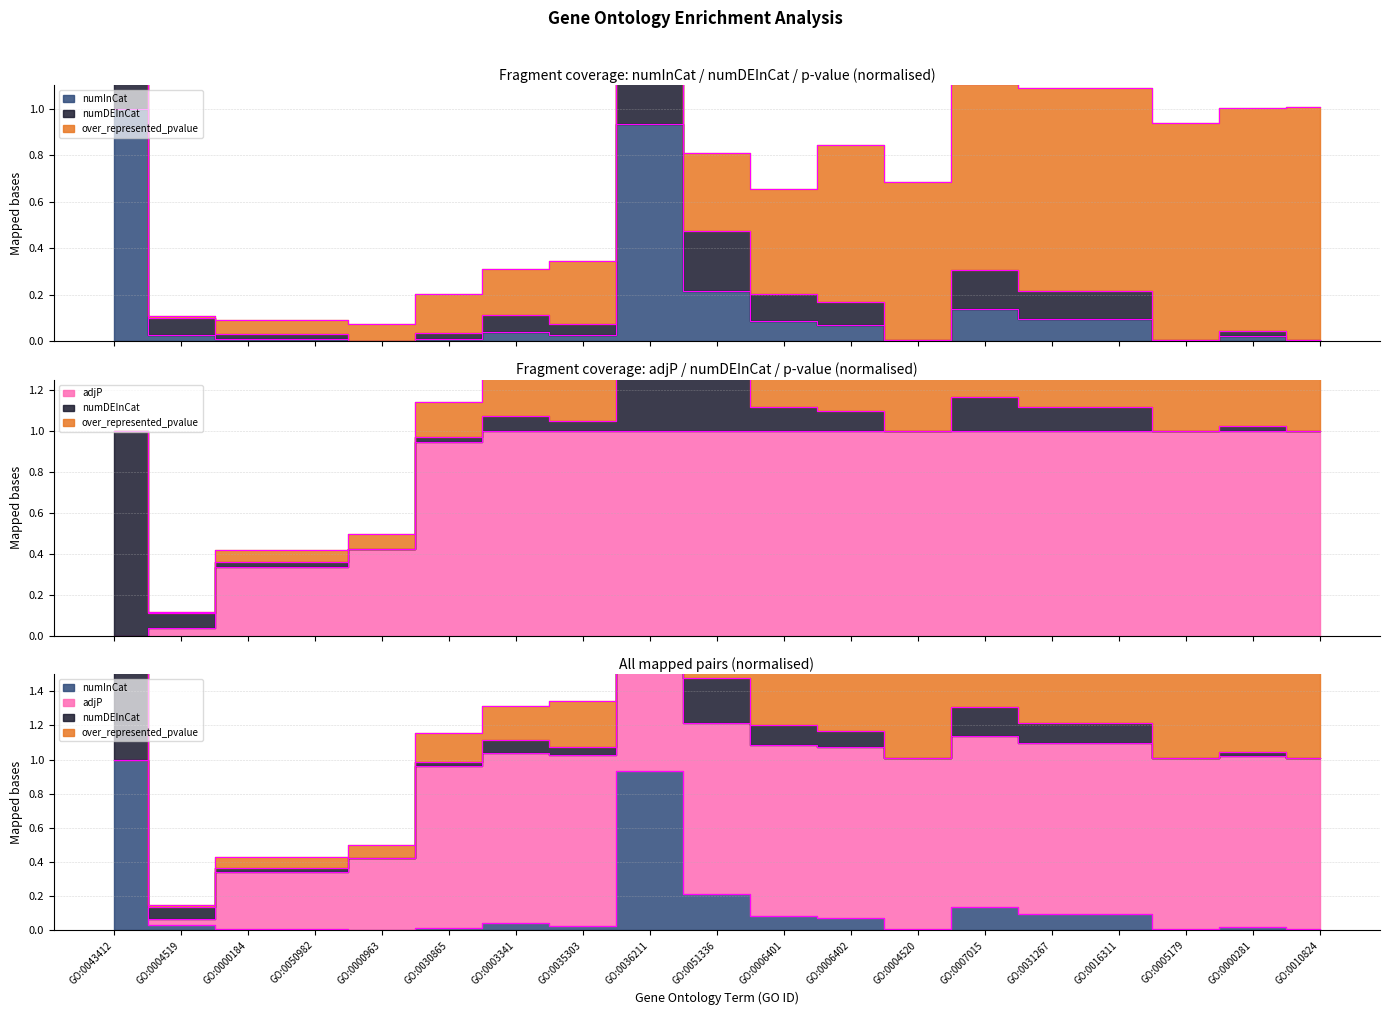

How many lines are shown in the chart?

3